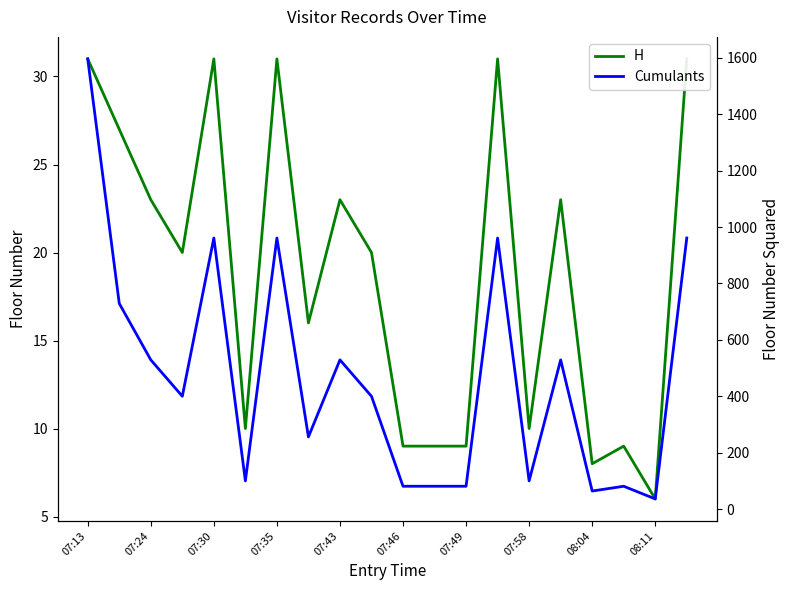

Which has a higher value, 07:24 or 08:11?

07:24